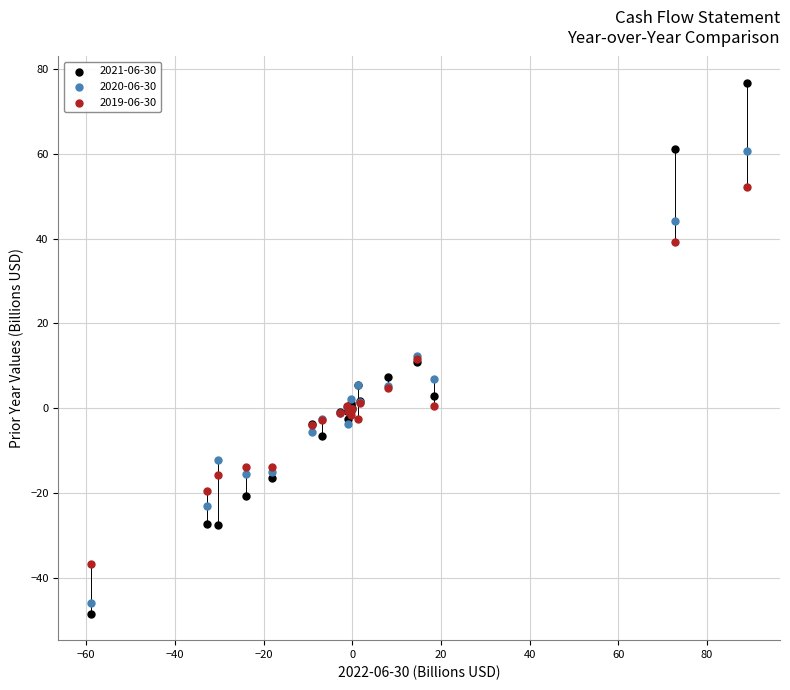

What are all the series names shown in the legend?

2021-06-30, 2020-06-30, 2019-06-30